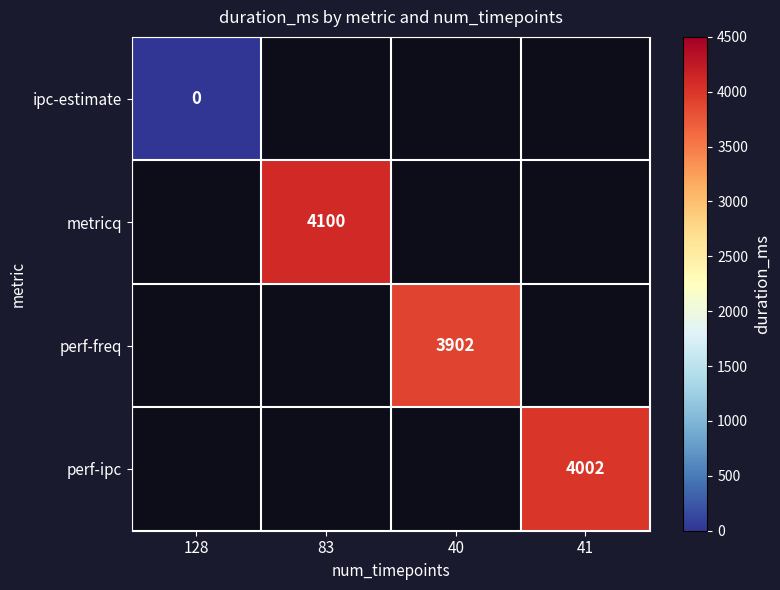

At how many categories does at least one series exceed 1664?

3